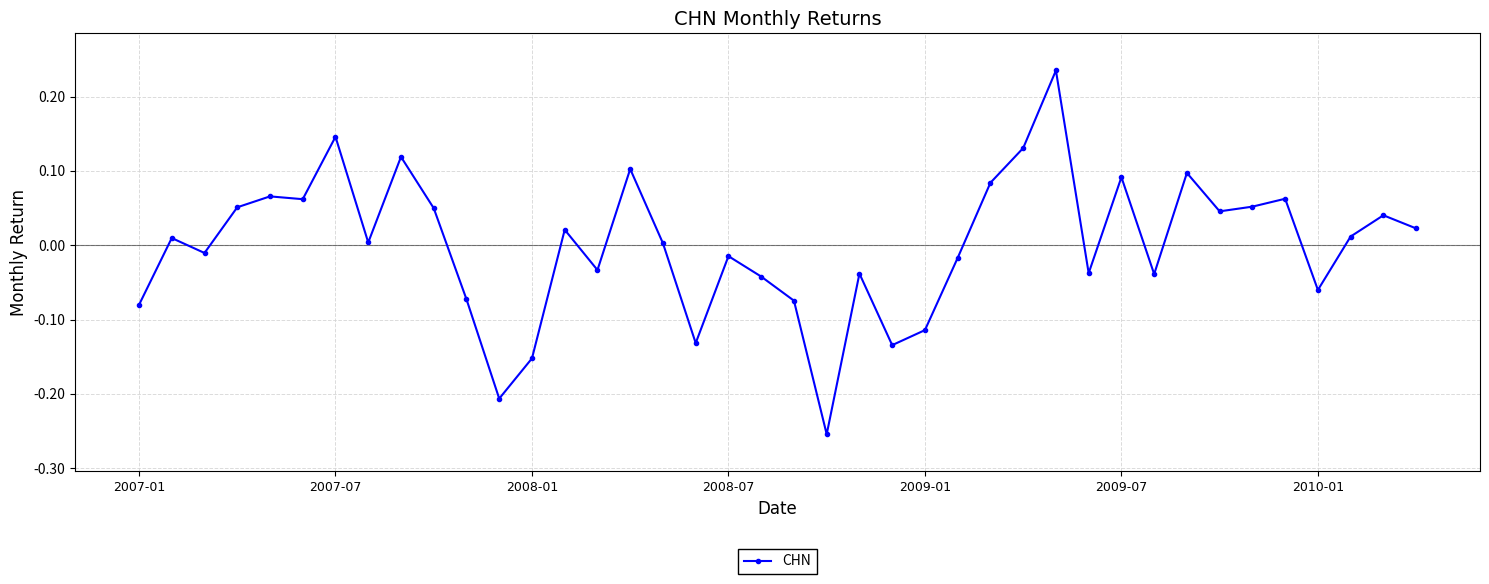

What is the difference between the maximum and minimum values?

0.5